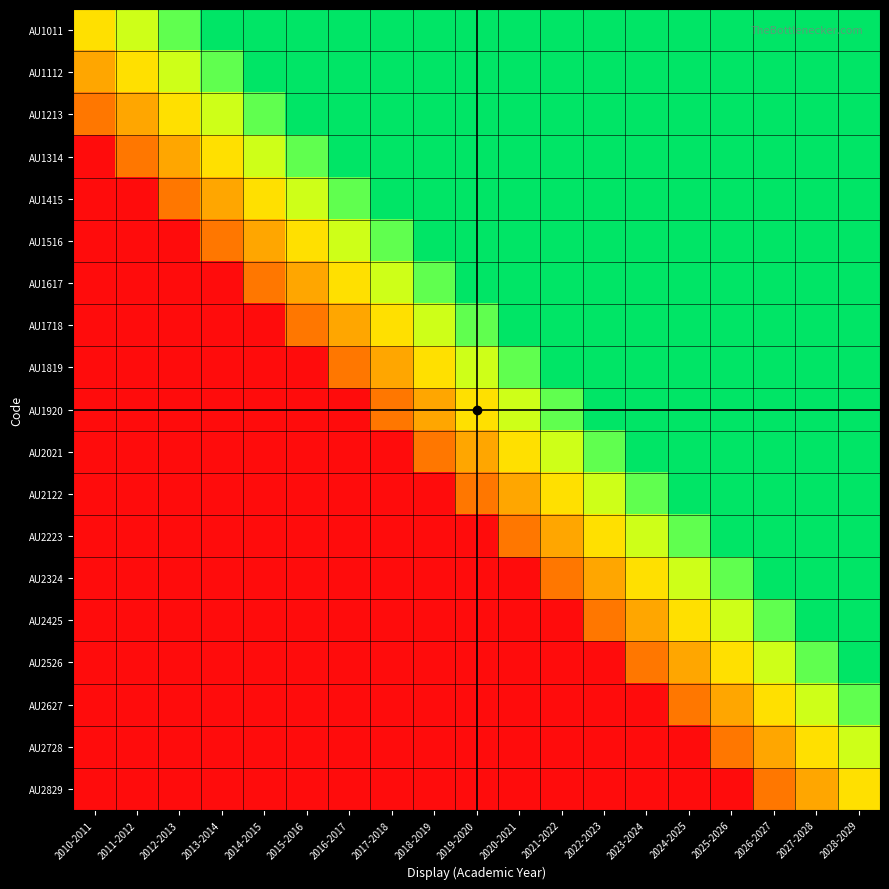

Reading left to right, list all the values displayed in this chart.

AU1011: 2010-2011=0.5	2011-2012=0.6	2012-2013=0.7	2013-2014=1.0	2014-2015=1.0	2015-2016=1.0	2016-2017=1.0	2017-2018=1.0	2018-2019=1.0	2019-2020=1.0	2020-2021=1.0	2021-2022=1.0	2022-2023=1.0	2023-2024=1.0	2024-2025=1.0	2025-2026=1.0	2026-2027=1.0	2027-2028=1.0	2028-2029=1.0
AU1112: 2010-2011=0.4	2011-2012=0.5	2012-2013=0.6	2013-2014=0.7	2014-2015=1.0	2015-2016=1.0	2016-2017=1.0	2017-2018=1.0	2018-2019=1.0	2019-2020=1.0	2020-2021=1.0	2021-2022=1.0	2022-2023=1.0	2023-2024=1.0	2024-2025=1.0	2025-2026=1.0	2026-2027=1.0	2027-2028=1.0	2028-2029=1.0
AU1213: 2010-2011=0.3	2011-2012=0.4	2012-2013=0.5	2013-2014=0.6	2014-2015=0.7	2015-2016=1.0	2016-2017=1.0	2017-2018=1.0	2018-2019=1.0	2019-2020=1.0	2020-2021=1.0	2021-2022=1.0	2022-2023=1.0	2023-2024=1.0	2024-2025=1.0	2025-2026=1.0	2026-2027=1.0	2027-2028=1.0	2028-2029=1.0
AU1314: 2010-2011=0.0	2011-2012=0.3	2012-2013=0.4	2013-2014=0.5	2014-2015=0.6	2015-2016=0.7	2016-2017=1.0	2017-2018=1.0	2018-2019=1.0	2019-2020=1.0	2020-2021=1.0	2021-2022=1.0	2022-2023=1.0	2023-2024=1.0	2024-2025=1.0	2025-2026=1.0	2026-2027=1.0	2027-2028=1.0	2028-2029=1.0
AU1415: 2010-2011=0.0	2011-2012=0.0	2012-2013=0.3	2013-2014=0.4	2014-2015=0.5	2015-2016=0.6	2016-2017=0.7	2017-2018=1.0	2018-2019=1.0	2019-2020=1.0	2020-2021=1.0	2021-2022=1.0	2022-2023=1.0	2023-2024=1.0	2024-2025=1.0	2025-2026=1.0	2026-2027=1.0	2027-2028=1.0	2028-2029=1.0
AU1516: 2010-2011=0.0	2011-2012=0.0	2012-2013=0.0	2013-2014=0.3	2014-2015=0.4	2015-2016=0.5	2016-2017=0.6	2017-2018=0.7	2018-2019=1.0	2019-2020=1.0	2020-2021=1.0	2021-2022=1.0	2022-2023=1.0	2023-2024=1.0	2024-2025=1.0	2025-2026=1.0	2026-2027=1.0	2027-2028=1.0	2028-2029=1.0
AU1617: 2010-2011=0.0	2011-2012=0.0	2012-2013=0.0	2013-2014=0.0	2014-2015=0.3	2015-2016=0.4	2016-2017=0.5	2017-2018=0.6	2018-2019=0.7	2019-2020=1.0	2020-2021=1.0	2021-2022=1.0	2022-2023=1.0	2023-2024=1.0	2024-2025=1.0	2025-2026=1.0	2026-2027=1.0	2027-2028=1.0	2028-2029=1.0
AU1718: 2010-2011=0.0	2011-2012=0.0	2012-2013=0.0	2013-2014=0.0	2014-2015=0.0	2015-2016=0.3	2016-2017=0.4	2017-2018=0.5	2018-2019=0.6	2019-2020=0.7	2020-2021=1.0	2021-2022=1.0	2022-2023=1.0	2023-2024=1.0	2024-2025=1.0	2025-2026=1.0	2026-2027=1.0	2027-2028=1.0	2028-2029=1.0
AU1819: 2010-2011=0.0	2011-2012=0.0	2012-2013=0.0	2013-2014=0.0	2014-2015=0.0	2015-2016=0.0	2016-2017=0.3	2017-2018=0.4	2018-2019=0.5	2019-2020=0.6	2020-2021=0.7	2021-2022=1.0	2022-2023=1.0	2023-2024=1.0	2024-2025=1.0	2025-2026=1.0	2026-2027=1.0	2027-2028=1.0	2028-2029=1.0
AU1920: 2010-2011=0.0	2011-2012=0.0	2012-2013=0.0	2013-2014=0.0	2014-2015=0.0	2015-2016=0.0	2016-2017=0.0	2017-2018=0.3	2018-2019=0.4	2019-2020=0.5	2020-2021=0.6	2021-2022=0.7	2022-2023=1.0	2023-2024=1.0	2024-2025=1.0	2025-2026=1.0	2026-2027=1.0	2027-2028=1.0	2028-2029=1.0
AU2021: 2010-2011=0.0	2011-2012=0.0	2012-2013=0.0	2013-2014=0.0	2014-2015=0.0	2015-2016=0.0	2016-2017=0.0	2017-2018=0.0	2018-2019=0.3	2019-2020=0.4	2020-2021=0.5	2021-2022=0.6	2022-2023=0.7	2023-2024=1.0	2024-2025=1.0	2025-2026=1.0	2026-2027=1.0	2027-2028=1.0	2028-2029=1.0
AU2122: 2010-2011=0.0	2011-2012=0.0	2012-2013=0.0	2013-2014=0.0	2014-2015=0.0	2015-2016=0.0	2016-2017=0.0	2017-2018=0.0	2018-2019=0.0	2019-2020=0.3	2020-2021=0.4	2021-2022=0.5	2022-2023=0.6	2023-2024=0.7	2024-2025=1.0	2025-2026=1.0	2026-2027=1.0	2027-2028=1.0	2028-2029=1.0
AU2223: 2010-2011=0.0	2011-2012=0.0	2012-2013=0.0	2013-2014=0.0	2014-2015=0.0	2015-2016=0.0	2016-2017=0.0	2017-2018=0.0	2018-2019=0.0	2019-2020=0.0	2020-2021=0.3	2021-2022=0.4	2022-2023=0.5	2023-2024=0.6	2024-2025=0.7	2025-2026=1.0	2026-2027=1.0	2027-2028=1.0	2028-2029=1.0
AU2324: 2010-2011=0.0	2011-2012=0.0	2012-2013=0.0	2013-2014=0.0	2014-2015=0.0	2015-2016=0.0	2016-2017=0.0	2017-2018=0.0	2018-2019=0.0	2019-2020=0.0	2020-2021=0.0	2021-2022=0.3	2022-2023=0.4	2023-2024=0.5	2024-2025=0.6	2025-2026=0.7	2026-2027=1.0	2027-2028=1.0	2028-2029=1.0
AU2425: 2010-2011=0.0	2011-2012=0.0	2012-2013=0.0	2013-2014=0.0	2014-2015=0.0	2015-2016=0.0	2016-2017=0.0	2017-2018=0.0	2018-2019=0.0	2019-2020=0.0	2020-2021=0.0	2021-2022=0.0	2022-2023=0.3	2023-2024=0.4	2024-2025=0.5	2025-2026=0.6	2026-2027=0.7	2027-2028=1.0	2028-2029=1.0
AU2526: 2010-2011=0.0	2011-2012=0.0	2012-2013=0.0	2013-2014=0.0	2014-2015=0.0	2015-2016=0.0	2016-2017=0.0	2017-2018=0.0	2018-2019=0.0	2019-2020=0.0	2020-2021=0.0	2021-2022=0.0	2022-2023=0.0	2023-2024=0.3	2024-2025=0.4	2025-2026=0.5	2026-2027=0.6	2027-2028=0.7	2028-2029=1.0
AU2627: 2010-2011=0.0	2011-2012=0.0	2012-2013=0.0	2013-2014=0.0	2014-2015=0.0	2015-2016=0.0	2016-2017=0.0	2017-2018=0.0	2018-2019=0.0	2019-2020=0.0	2020-2021=0.0	2021-2022=0.0	2022-2023=0.0	2023-2024=0.0	2024-2025=0.3	2025-2026=0.4	2026-2027=0.5	2027-2028=0.6	2028-2029=0.7
AU2728: 2010-2011=0.0	2011-2012=0.0	2012-2013=0.0	2013-2014=0.0	2014-2015=0.0	2015-2016=0.0	2016-2017=0.0	2017-2018=0.0	2018-2019=0.0	2019-2020=0.0	2020-2021=0.0	2021-2022=0.0	2022-2023=0.0	2023-2024=0.0	2024-2025=0.0	2025-2026=0.3	2026-2027=0.4	2027-2028=0.5	2028-2029=0.6
AU2829: 2010-2011=0.0	2011-2012=0.0	2012-2013=0.0	2013-2014=0.0	2014-2015=0.0	2015-2016=0.0	2016-2017=0.0	2017-2018=0.0	2018-2019=0.0	2019-2020=0.0	2020-2021=0.0	2021-2022=0.0	2022-2023=0.0	2023-2024=0.0	2024-2025=0.0	2025-2026=0.0	2026-2027=0.3	2027-2028=0.4	2028-2029=0.5